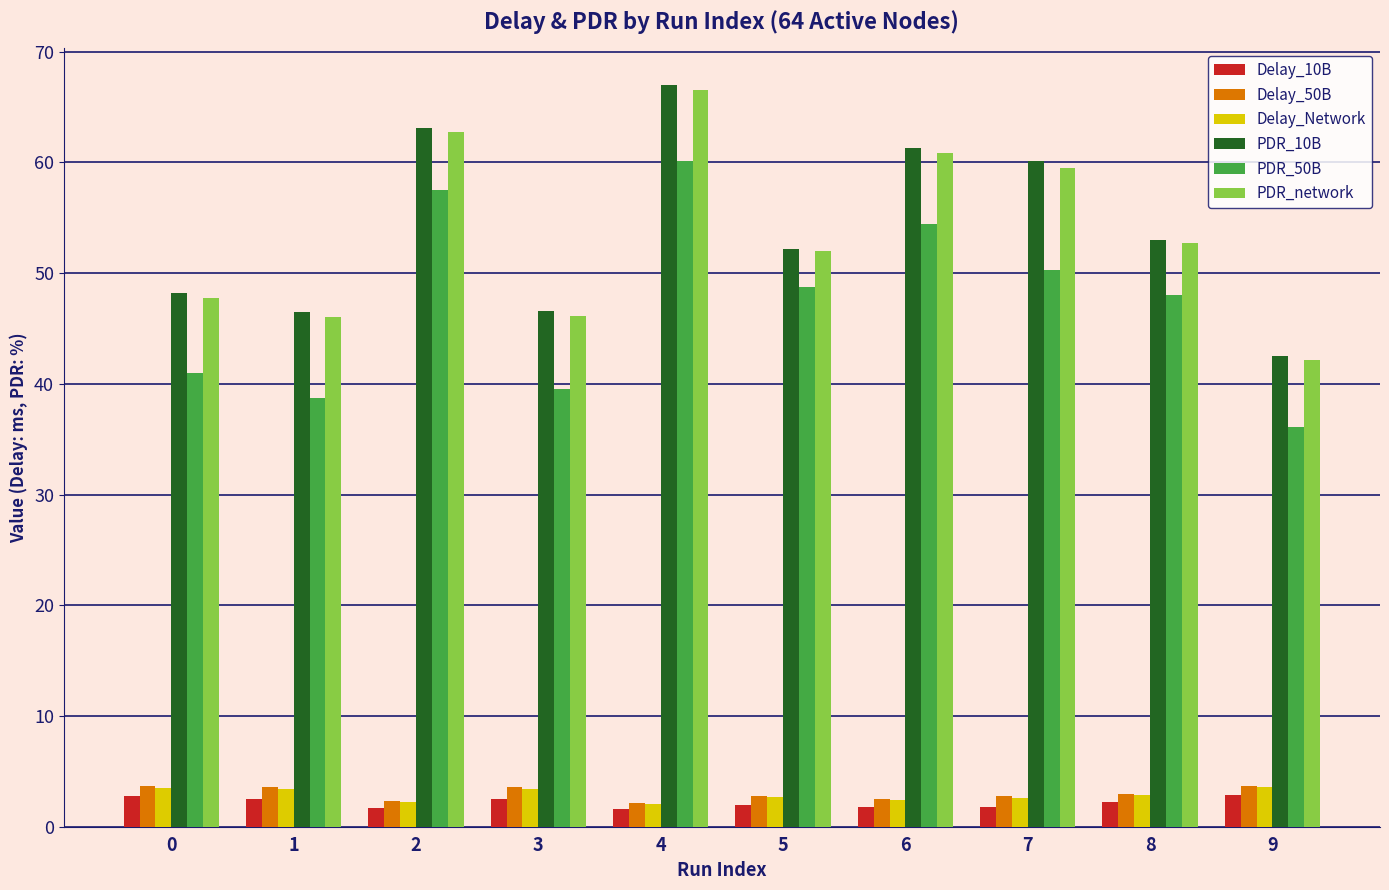

What is the sum of all PDR_network values?

536.4